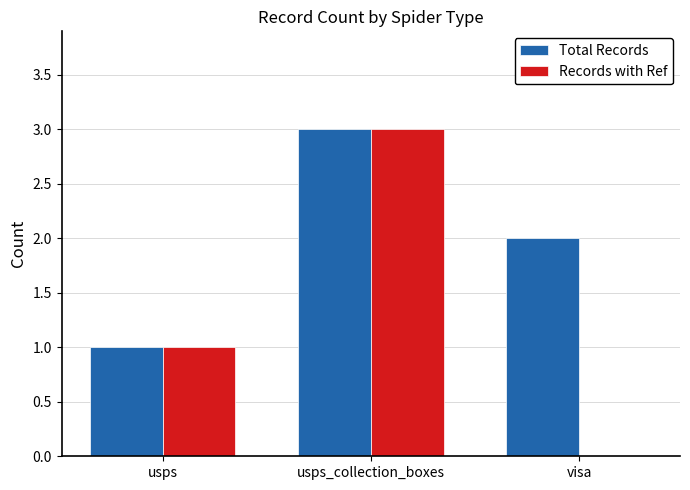

Reading left to right, extract all data points from this chart.

Total Records: usps=1	usps_collection_boxes=3	visa=2
Records with Ref: usps=1	usps_collection_boxes=3	visa=0